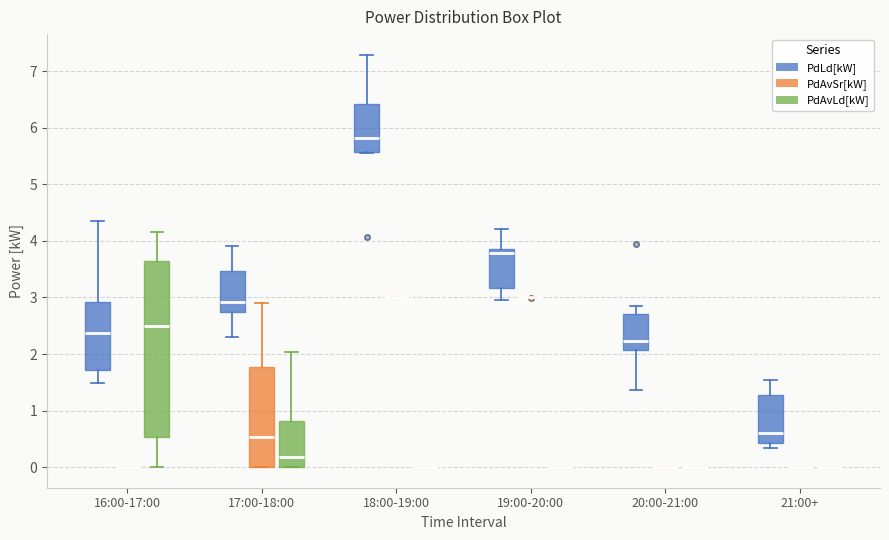

Which box is the tallest, from its lower edge to its upper edge?

16:00-17:00 (PdAvLd[kW])